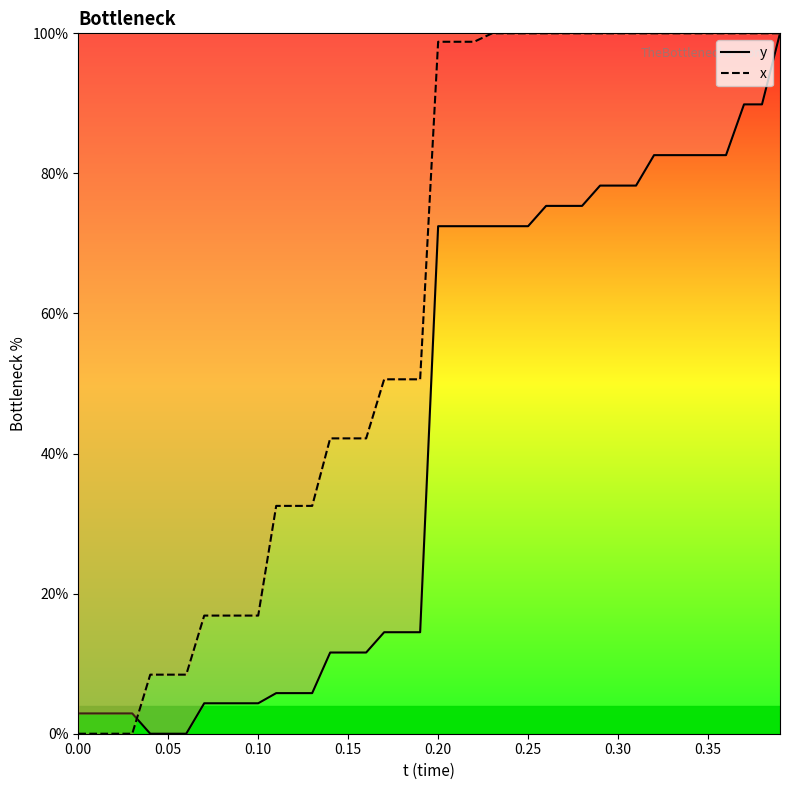

Reading left to right, list all the values displayed in this chart.

y: 2.9	2.9	2.9	2.9	0.0	0.0	0.0	4.3	4.3	4.3	4.3	5.8	5.8	5.8	11.6	11.6	11.6	14.5	14.5	14.5	72.5	72.5	72.5	72.5	72.5	72.5	75.4	75.4	75.4	78.3	78.3	78.3	82.6	82.6	82.6	82.6	82.6	89.9	89.9	100.0
x: 0.0	0.0	0.0	0.0	8.4	8.4	8.4	16.9	16.9	16.9	16.9	32.5	32.5	32.5	42.2	42.2	42.2	50.6	50.6	50.6	98.8	98.8	98.8	100.0	100.0	100.0	100.0	100.0	100.0	100.0	100.0	100.0	100.0	100.0	100.0	100.0	100.0	100.0	100.0	100.0